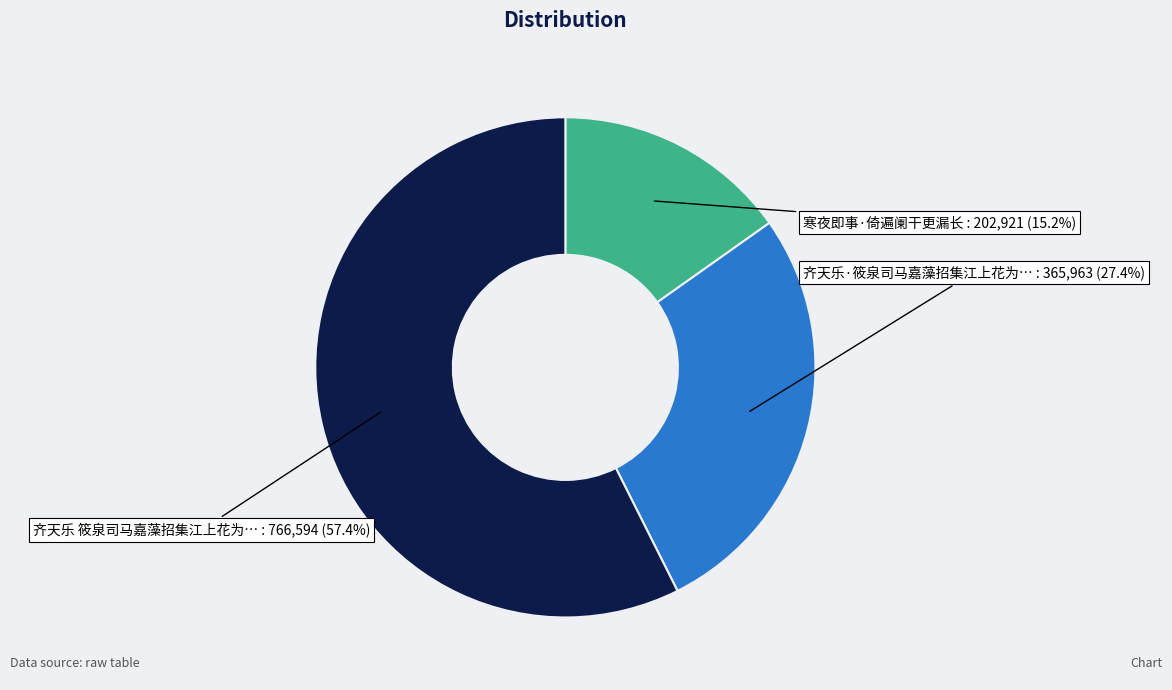

Is there any slice that represents more than half of the pie?

Yes